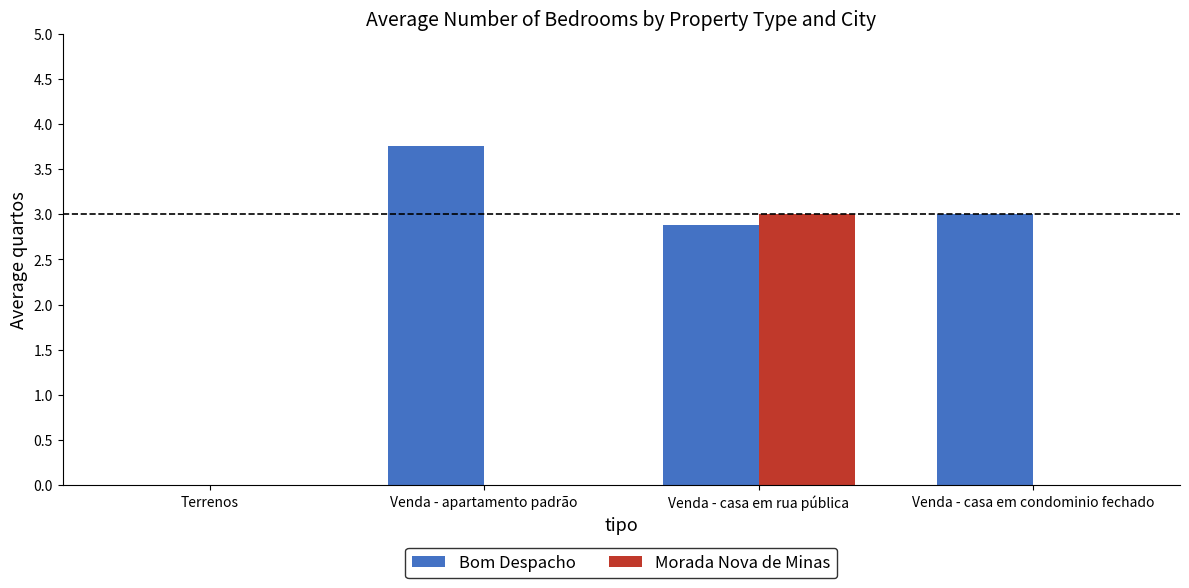

Reading left to right, extract all data points from this chart.

Bom Despacho: 0.0	3.8	2.9	3.0
Morada Nova de Minas: 0.0	0.0	3.0	0.0